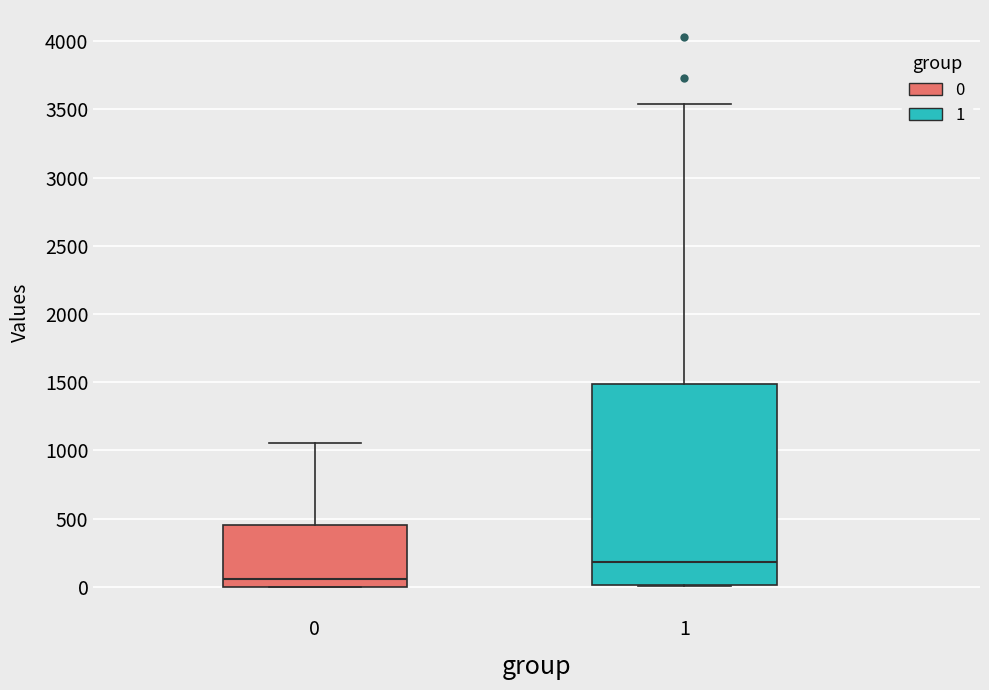

Which box's median line is the lowest?

0